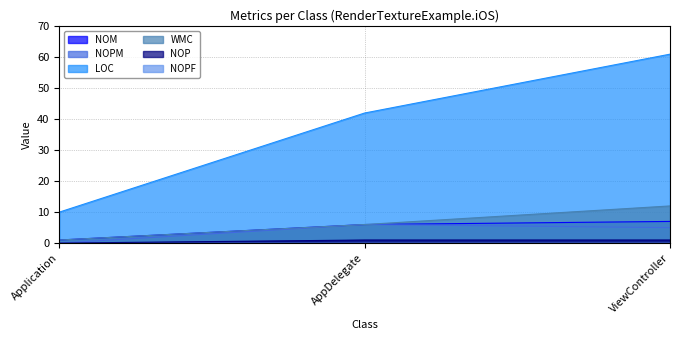

What is the label of the 3rd point from the right?

Application